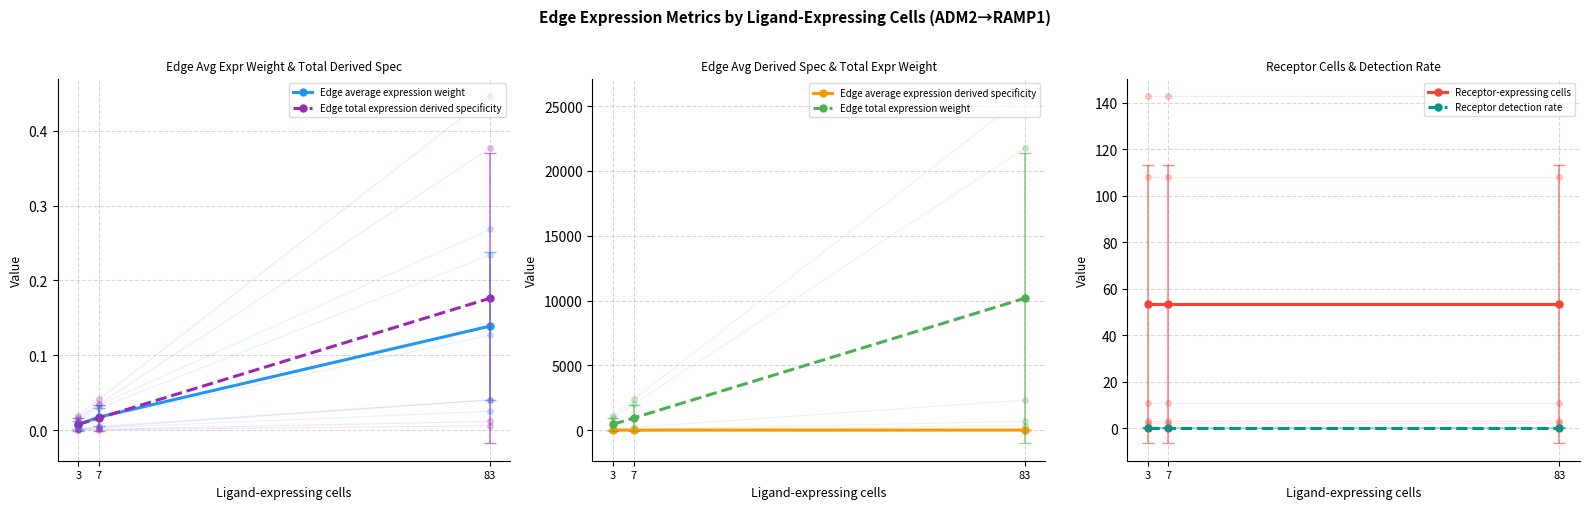

What is the maximum value for Edge average expression weight?

0.1